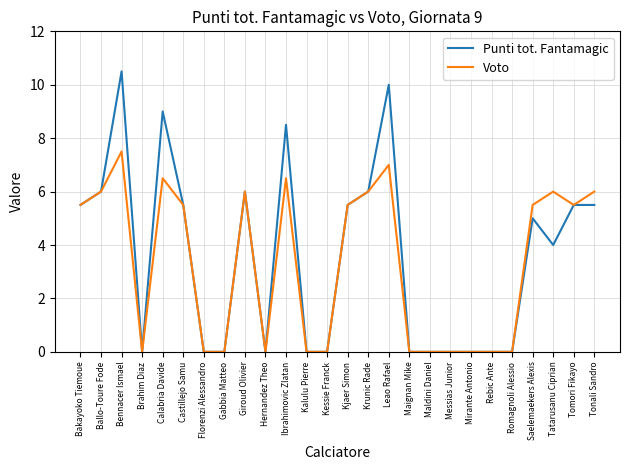

At which category is the sum across all series the highest?

Bennacer Ismael